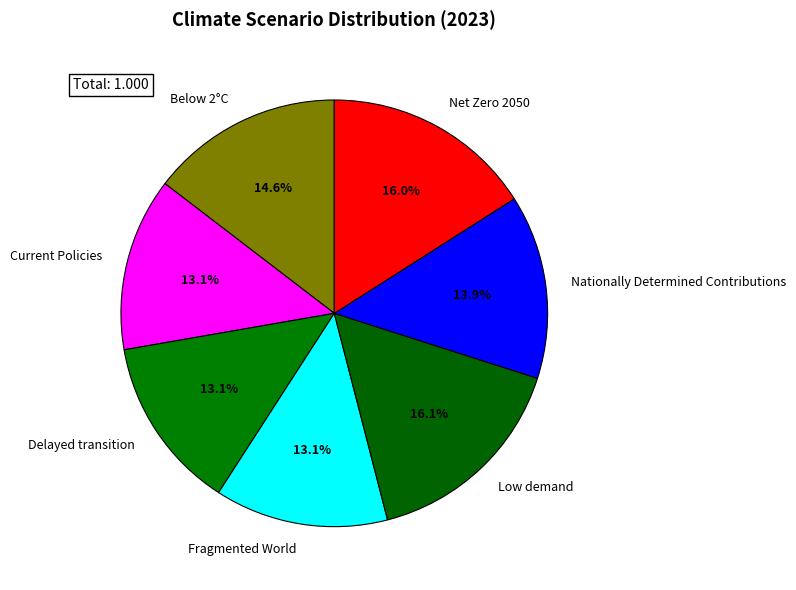

How many segments does this pie chart have?

7